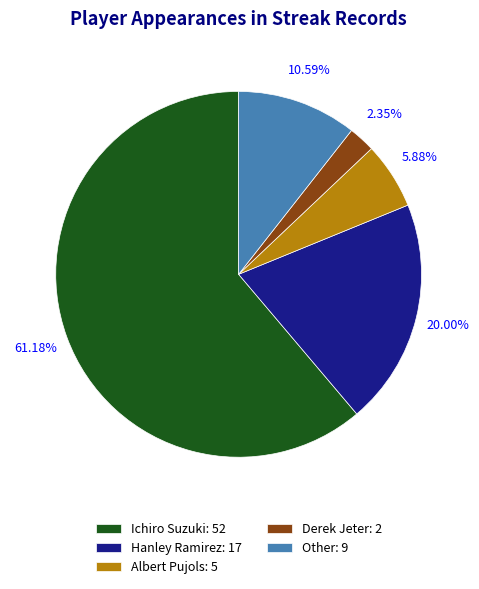

Which slice is the smallest?

Derek Jeter